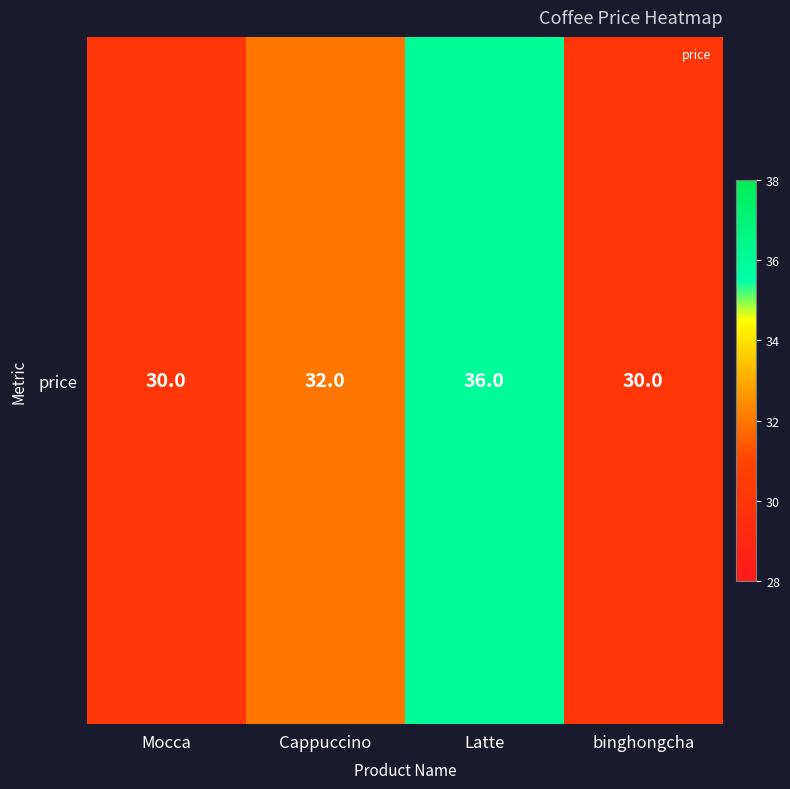

What is the difference between the values at Latte and binghongcha?

6